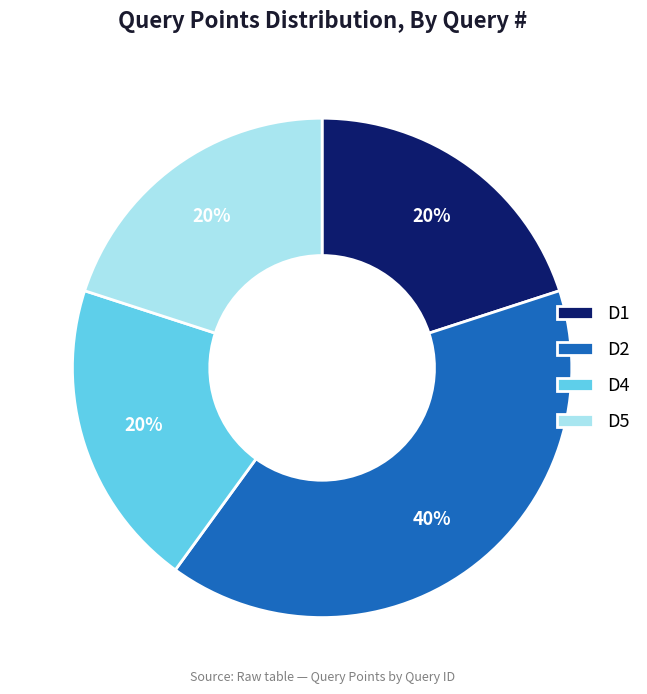

Is there any slice that represents more than half of the pie?

No